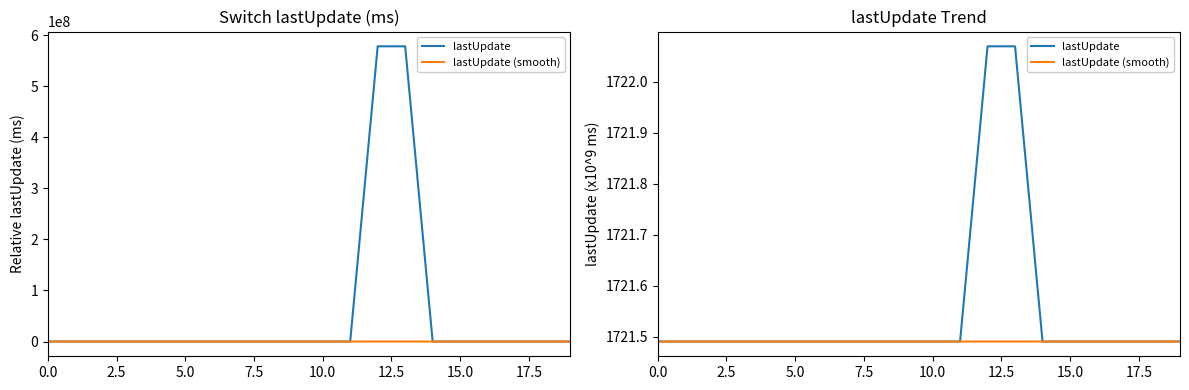

Which series has the widest spread of values?

lastUpdate